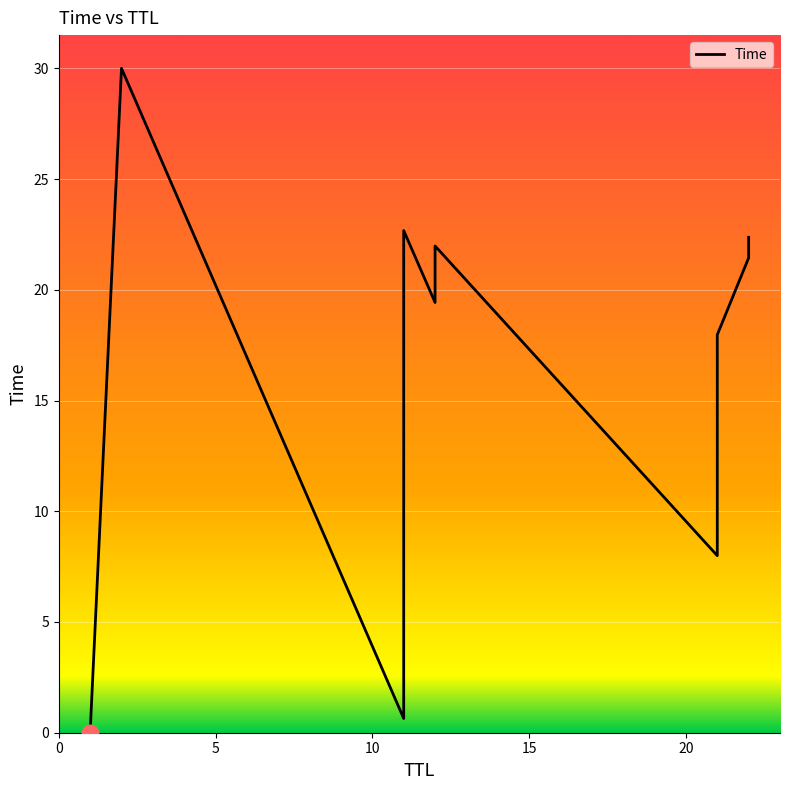

Is this an area chart (filled region under the line)?

No